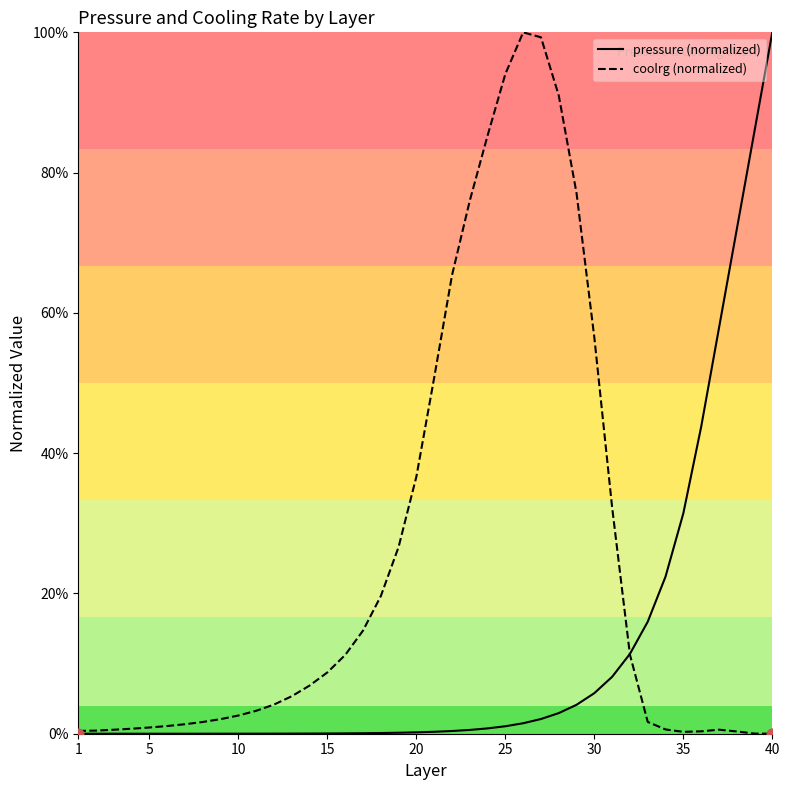

Which series reaches the maximum Y coordinate?

pressure